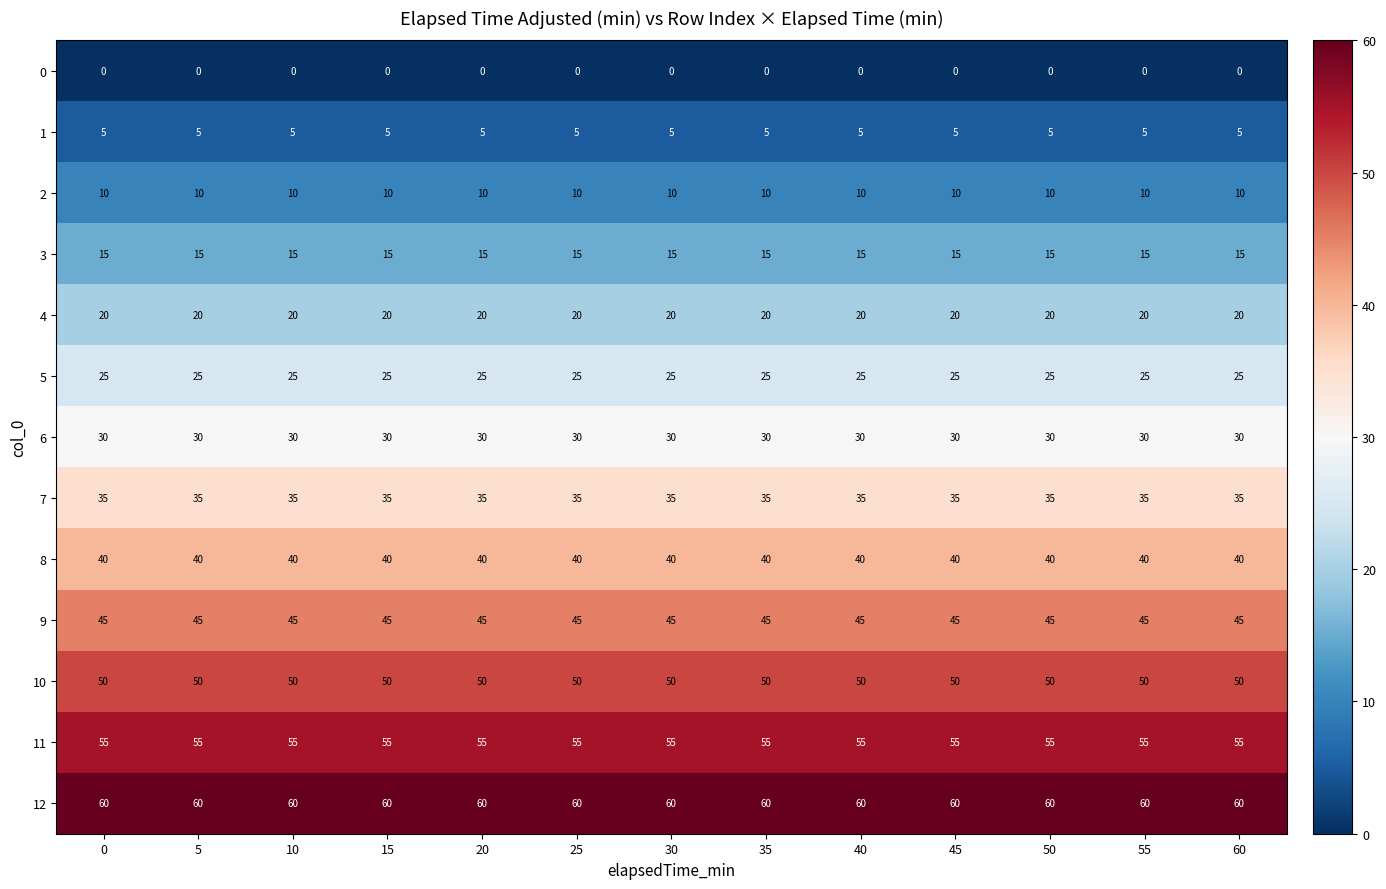

True or false: 5 has a value of 25 at 10.

True